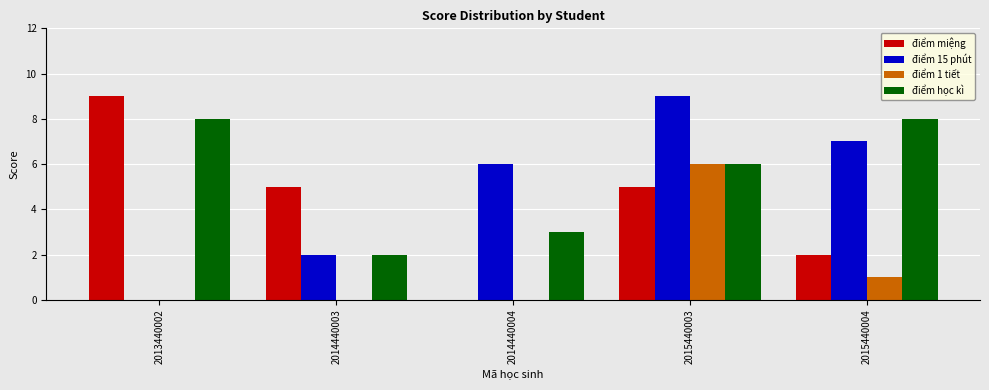

Where is điểm học kì nearest to the value 5?

2015440003